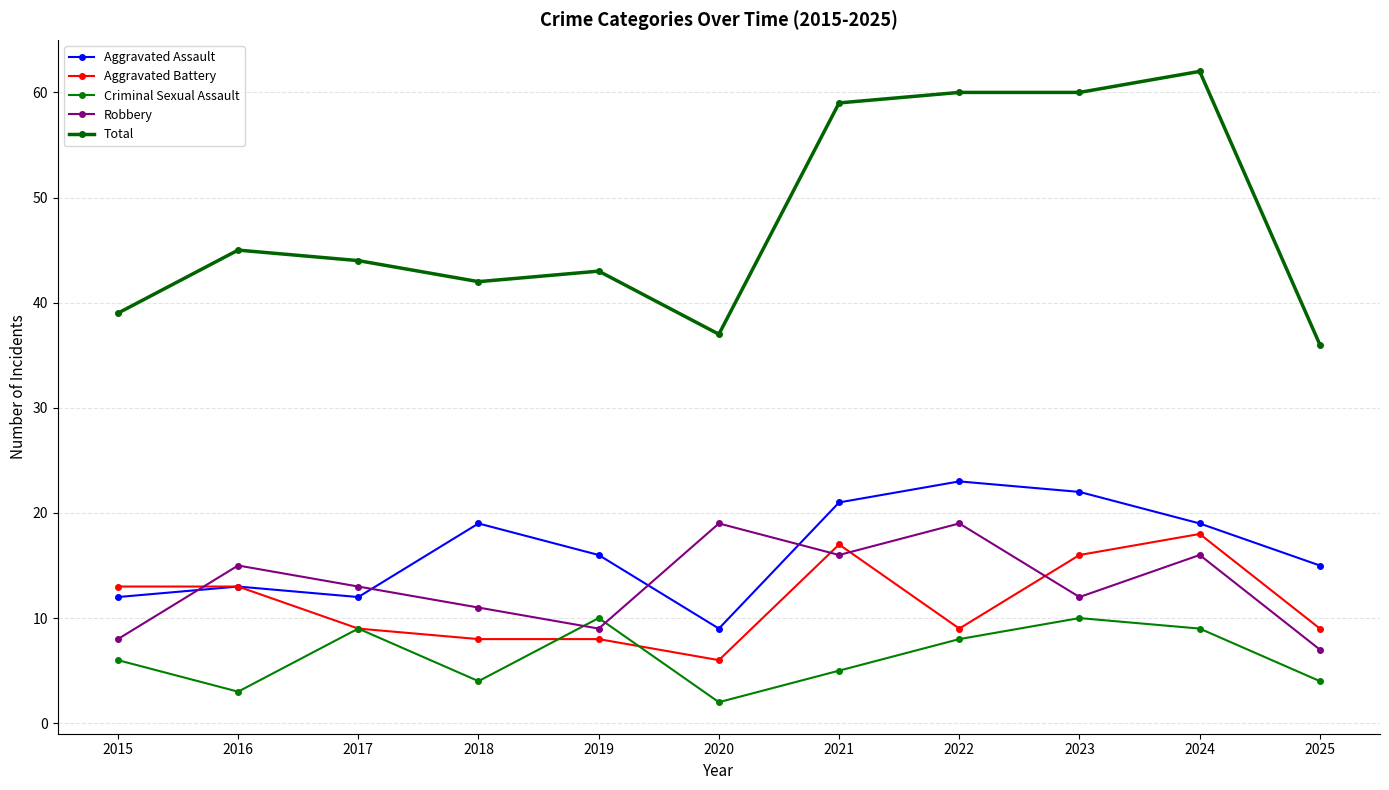

Reading right to left, what are all the values shown in this chart?

Aggravated Assault: 15	19	22	23	21	9	16	19	12	13	12
Aggravated Battery: 9	18	16	9	17	6	8	8	9	13	13
Criminal Sexual Assault: 4	9	10	8	5	2	10	4	9	3	6
Robbery: 7	16	12	19	16	19	9	11	13	15	8
Total: 36	62	60	60	59	37	43	42	44	45	39